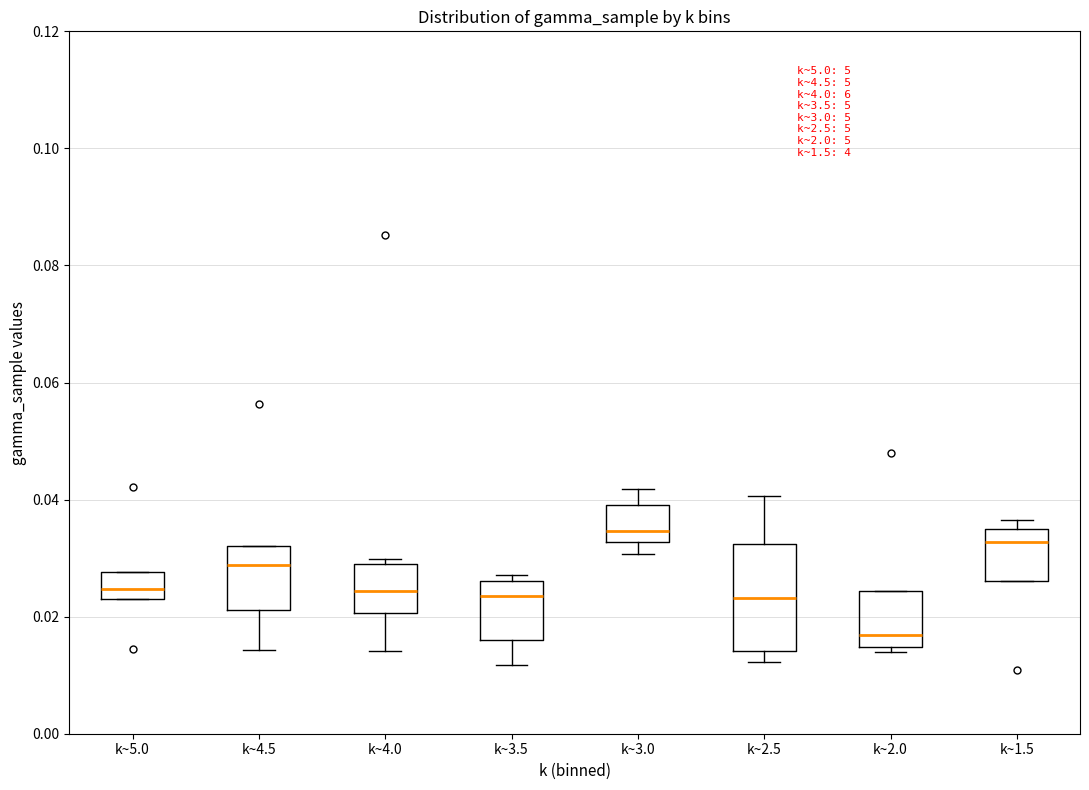

Comparing the boxes themselves (not the whiskers), which one is the tallest?

k~2.5